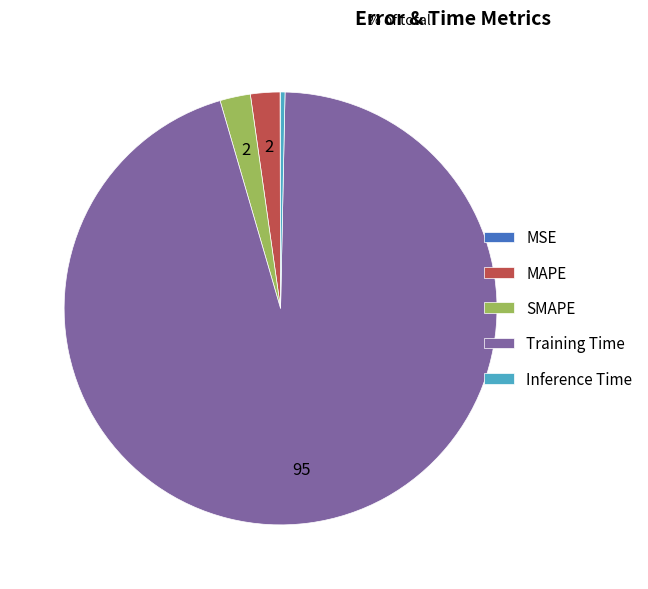

Which category accounts for the majority?

Training Time